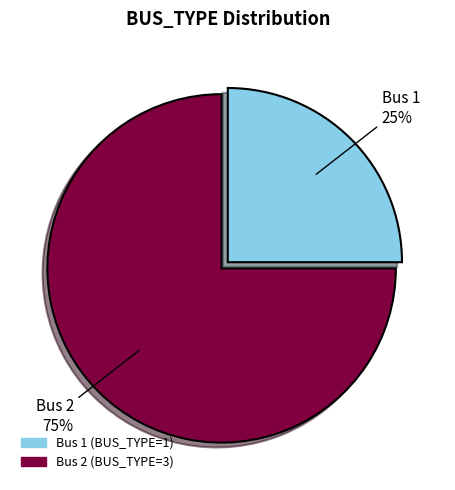

To the nearest percent, what is the average slice percentage?

50%